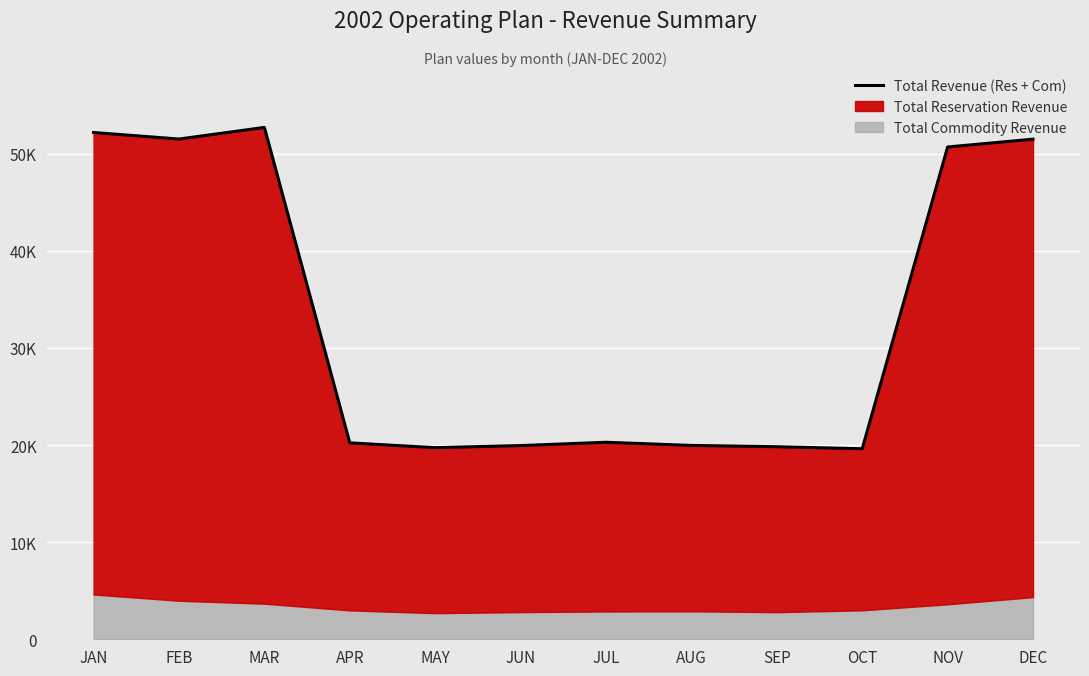

What is the label of the 9th point from the left?

SEP